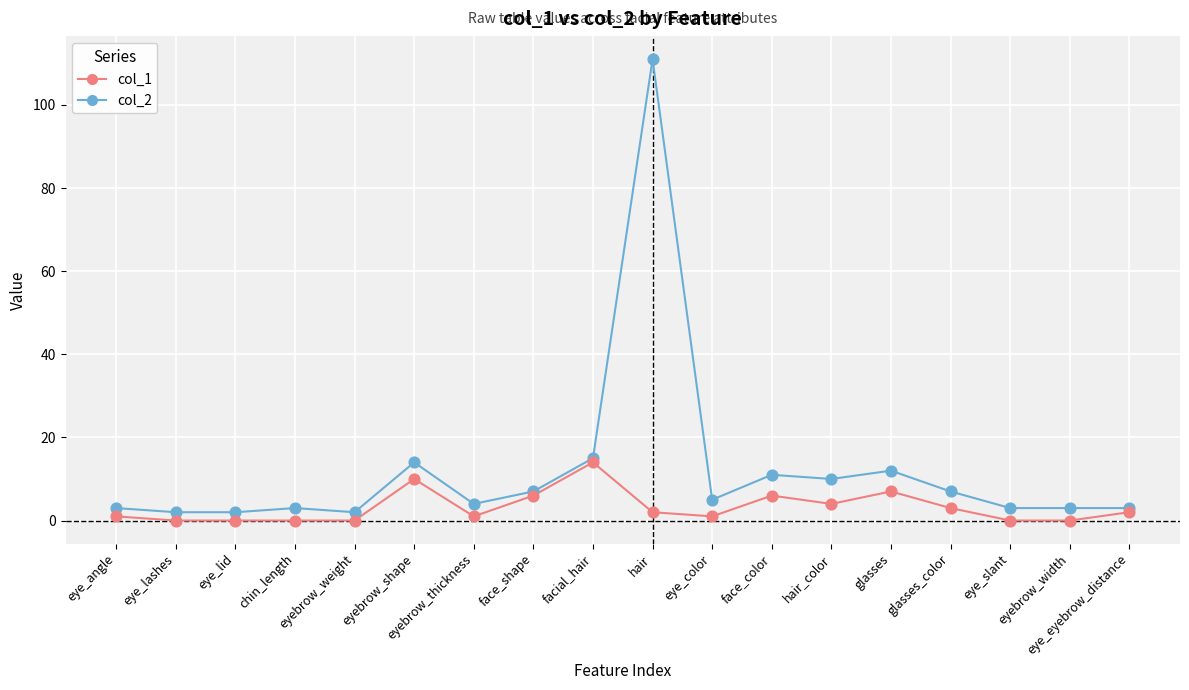

What are all the series names shown in the legend?

col_1, col_2